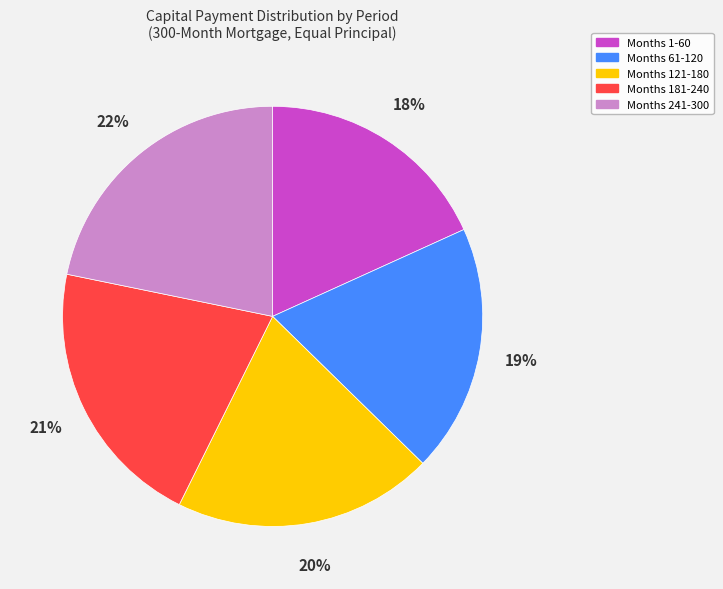

Is there a majority slice in this chart?

No